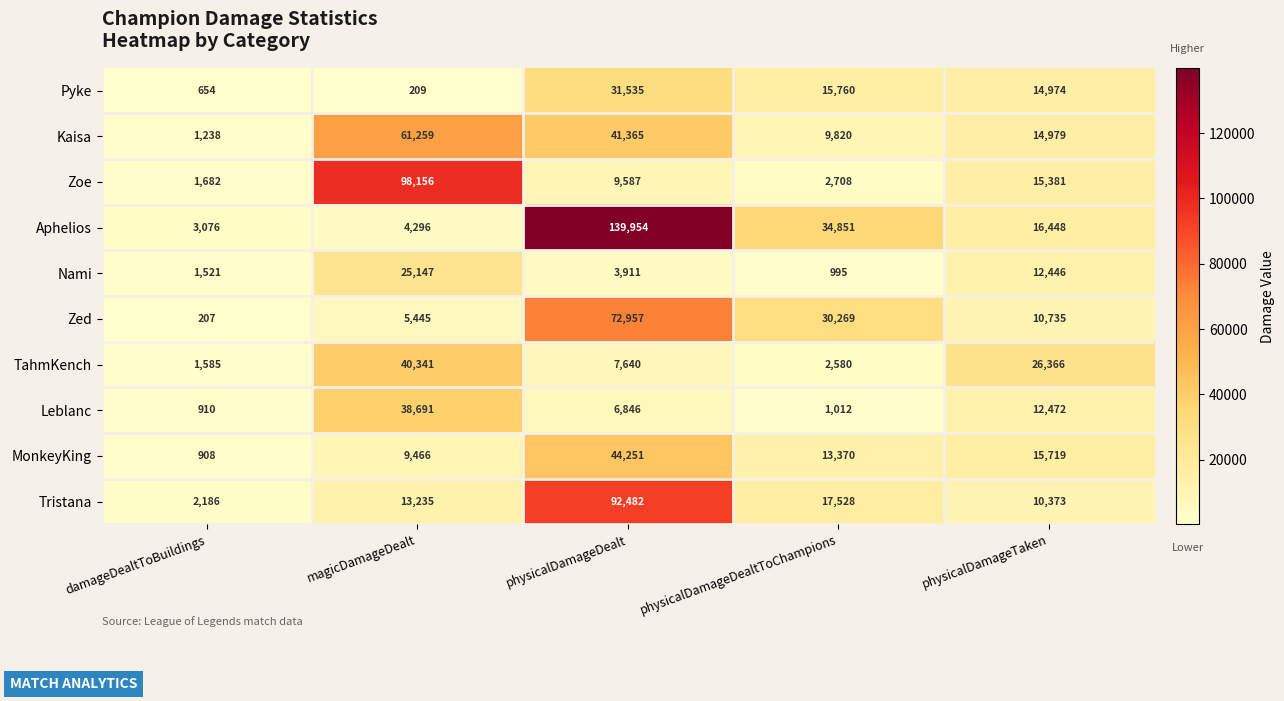

True or false: Tristana has a value of 29525 at physicalDamageDealtToChampions.

False